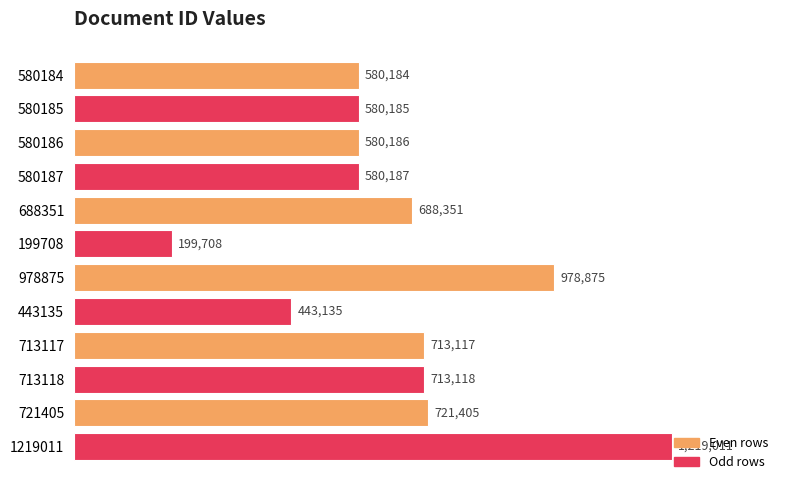

Are the bars horizontal?

Yes